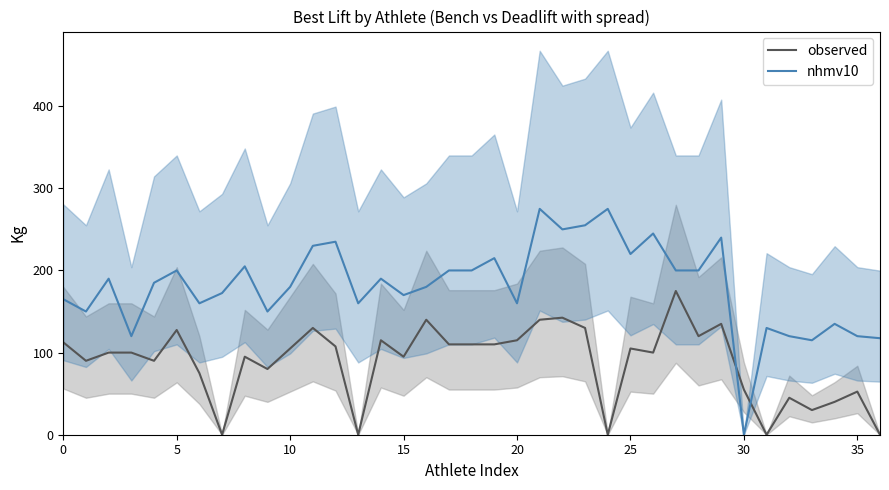

Which series ends up on top after the final intersection of observed and nhmv10?

nhmv10